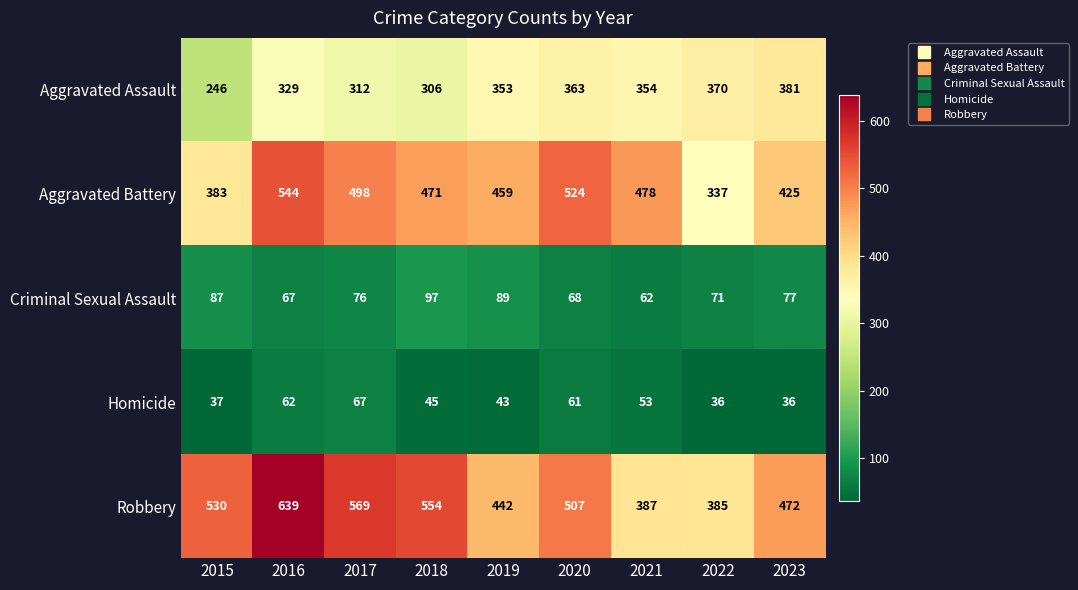

What is the greatest value displayed?

639